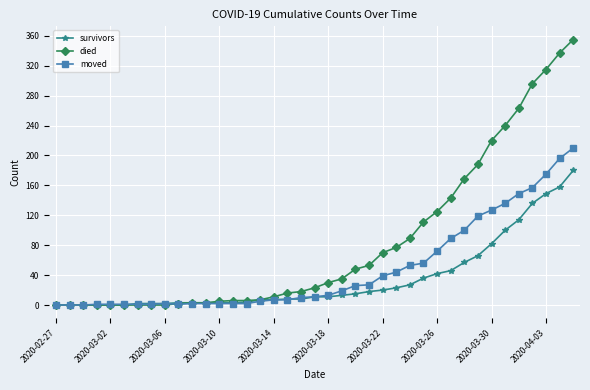

Rank the series by their maximum value, from lowest to highest.

survivors, moved, died